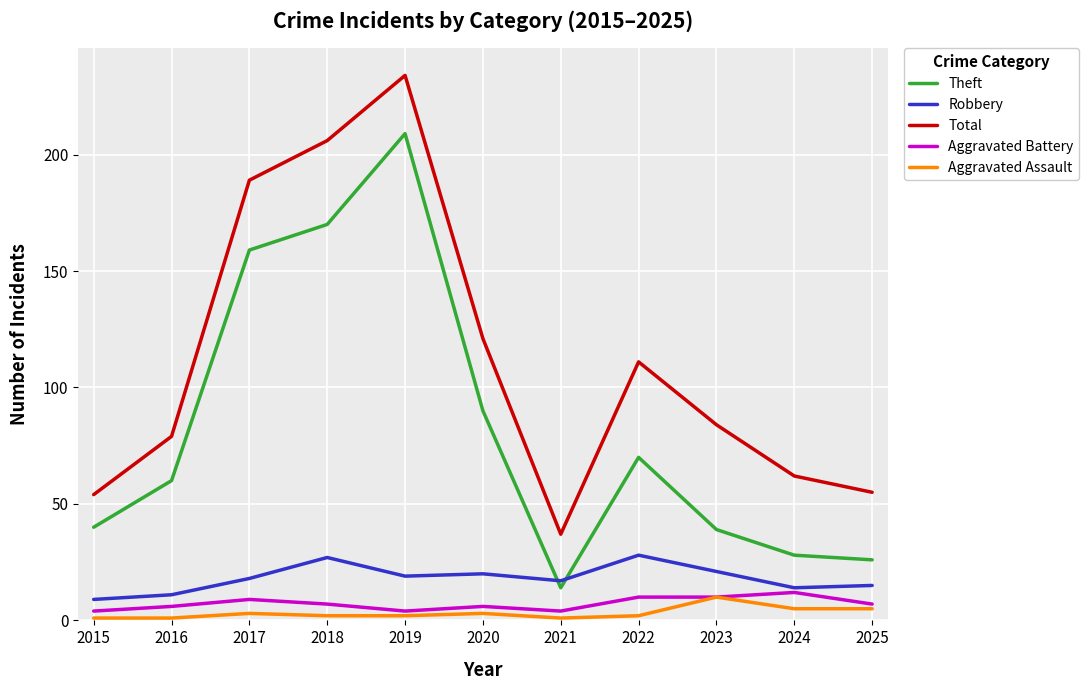

The value of Robbery at 2024 is 14. True or false?

True